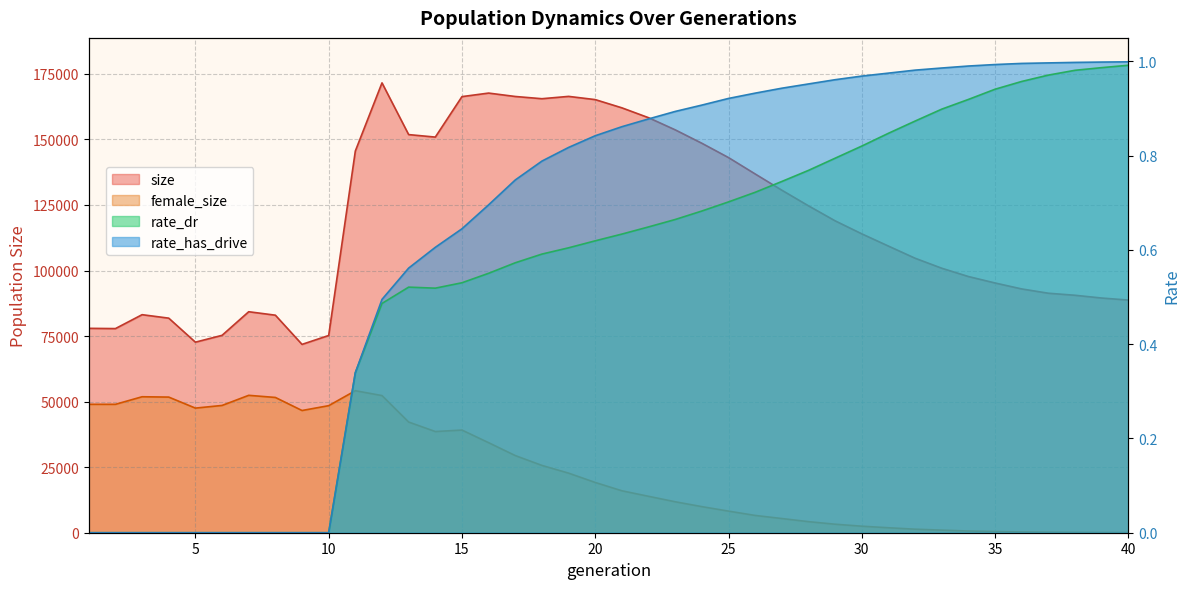

Reading left to right, list all the values displayed in this chart.

size: 77945.0	77849.0	83153.0	81828.0	72670.0	75276.0	84278.0	82960.0	71824.0	75219.0	145574.0	171554.0	151829.0	150881.0	166313.0	167661.0	166364.0	165513.0	166402.0	165172.0	162034.0	158269.0	153642.0	148524.0	143062.0	136818.0	130629.0	124669.0	118941.0	113981.0	109311.0	104680.0	100867.0	97703.0	95238.0	92968.0	91332.0	90554.0	89503.0	88721.0
female_size: 48970.0	48966.0	51852.0	51725.0	47523.0	48538.0	52397.0	51587.0	46605.0	48453.0	54156.0	52300.0	42212.0	38587.0	39150.0	34333.0	29425.0	25667.0	22723.0	19168.0	15993.0	13887.0	11807.0	9949.0	8238.0	6590.0	5413.0	4222.0	3244.0	2490.0	1895.0	1347.0	990.0	649.0	455.0	283.0	188.0	126.0	82.0	50.0
rate_dr: 0.0	0.0	0.0	0.0	0.0	0.0	0.0	0.0	0.0	0.0	0.3	0.5	0.5	0.5	0.5	0.6	0.6	0.6	0.6	0.6	0.6	0.6	0.7	0.7	0.7	0.7	0.7	0.8	0.8	0.8	0.8	0.9	0.9	0.9	0.9	1.0	1.0	1.0	1.0	1.0
rate_has_drive: 0.0	0.0	0.0	0.0	0.0	0.0	0.0	0.0	0.0	0.0	0.3	0.5	0.6	0.6	0.6	0.7	0.7	0.8	0.8	0.8	0.9	0.9	0.9	0.9	0.9	0.9	0.9	1.0	1.0	1.0	1.0	1.0	1.0	1.0	1.0	1.0	1.0	1.0	1.0	1.0